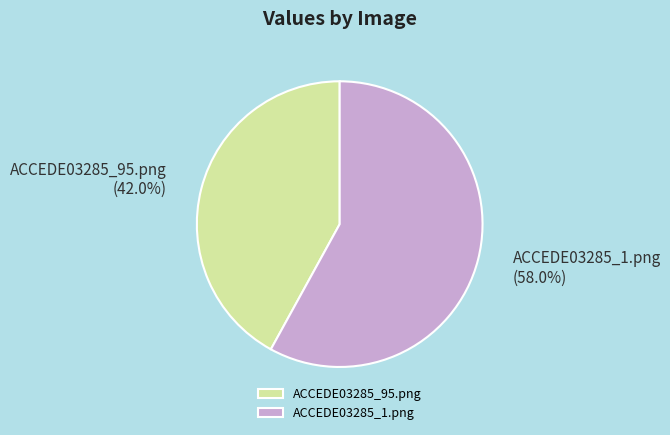

Does ACCEDE03285_95.png represent more than half of the total?

No